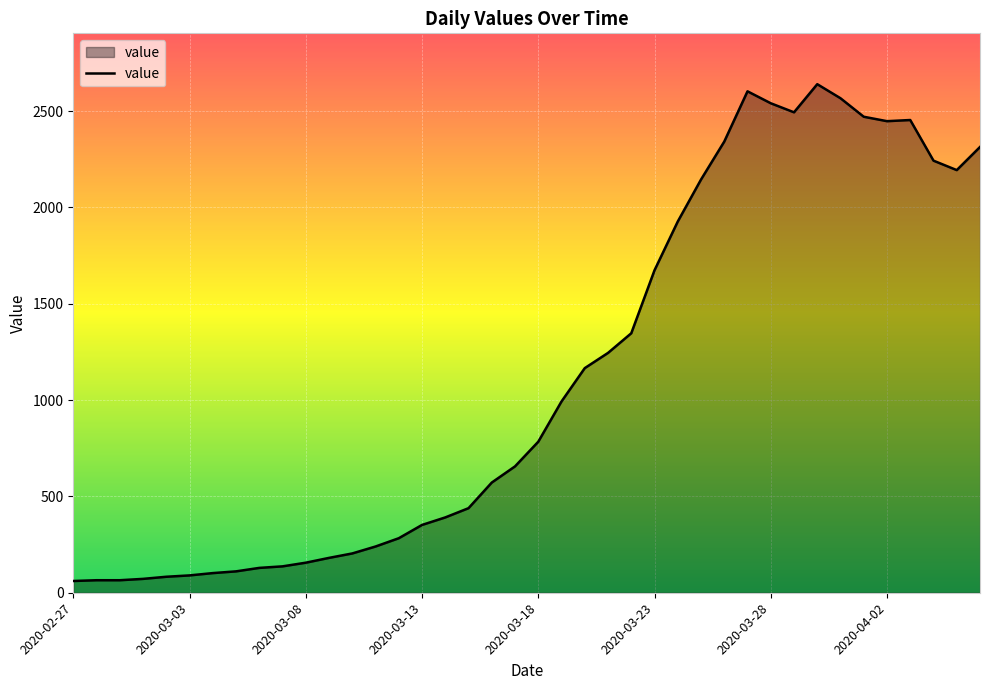

How many lines are shown in the chart?

1